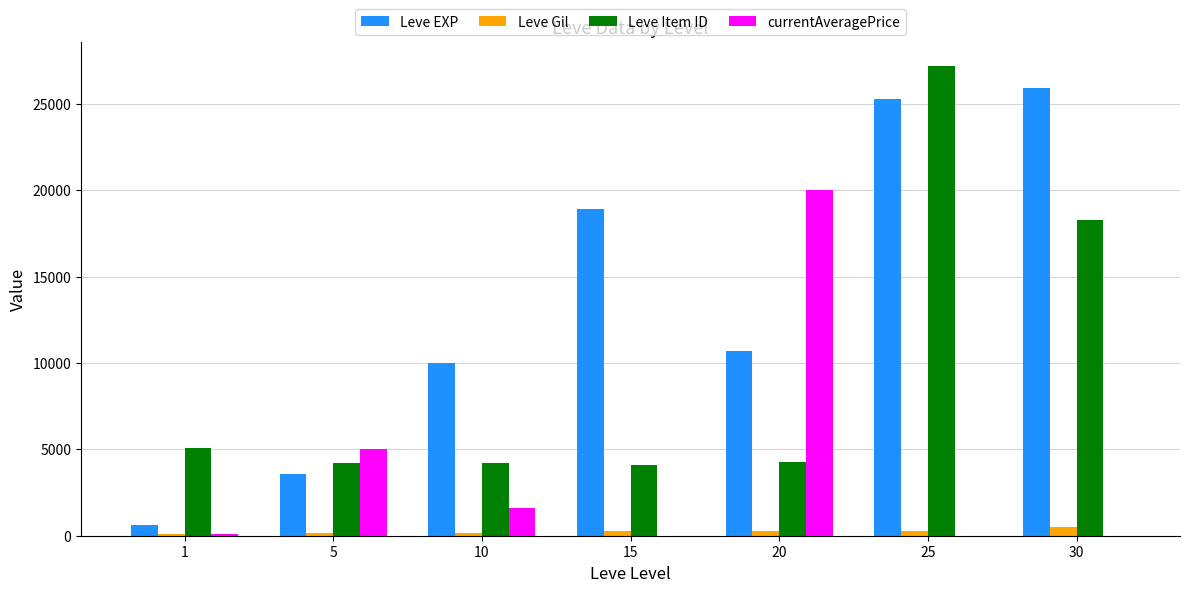

What is the sum of all Leve Item ID values?

67285.0